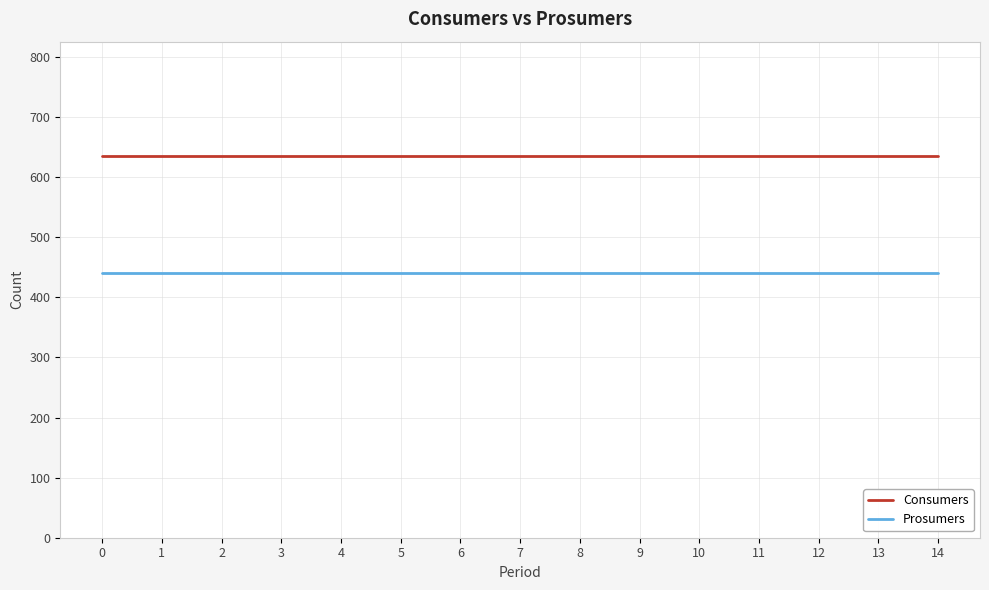

True or false: Consumers and Prosumers intersect in this chart.

False